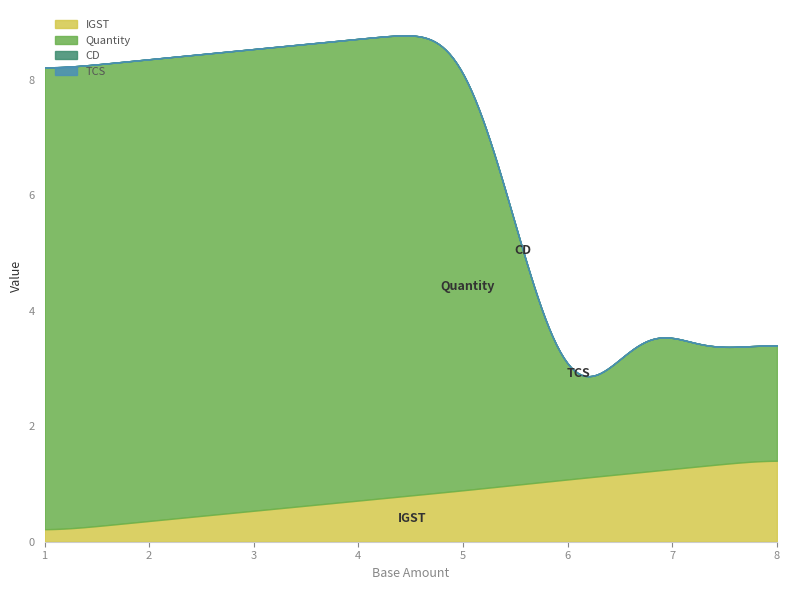

The value of Quantity at TESTINV2439 is 1.7. True or false?

False